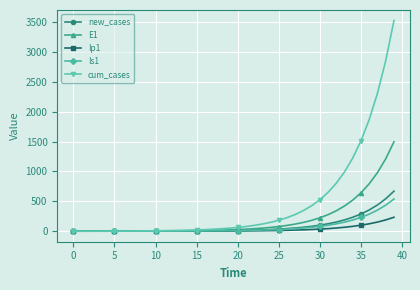

Which series has the largest range (max minus min)?

cum_cases